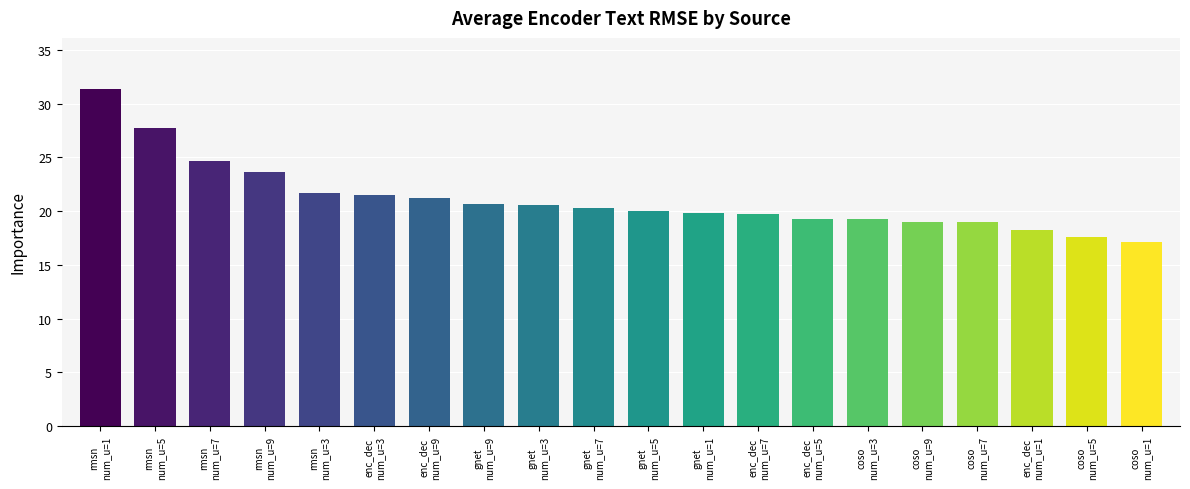

Which category has the highest value across all series?

rmsn
num_u=1